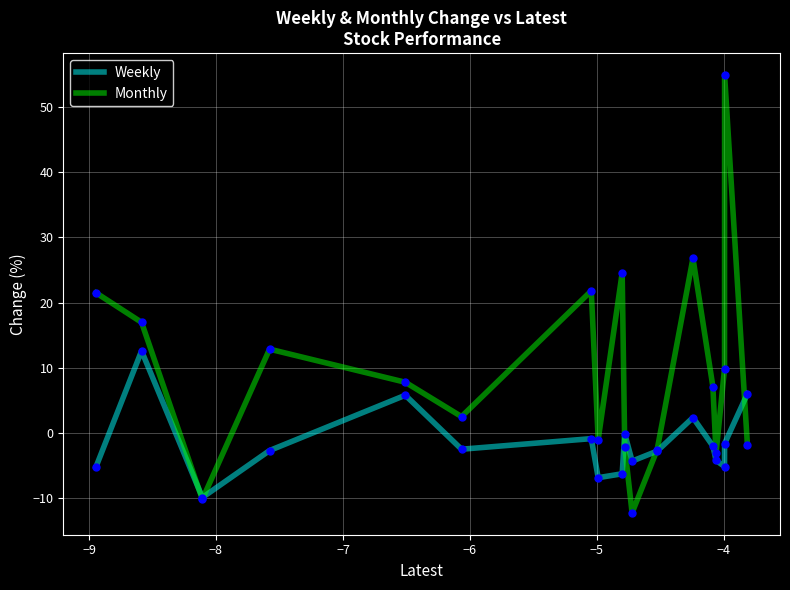

Which series has the largest total across all categories?

Monthly